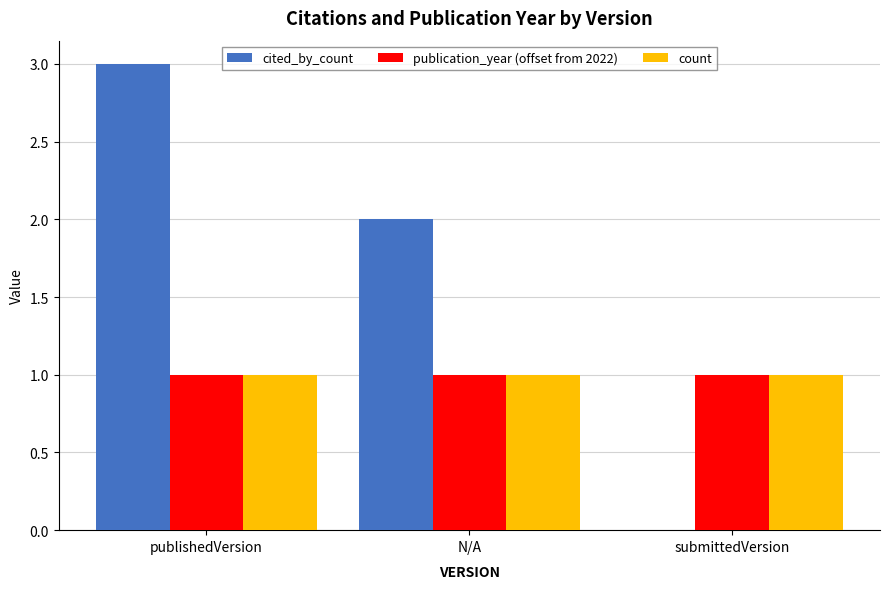

The cited_by_count series shows 1 at N/A. True or false?

False